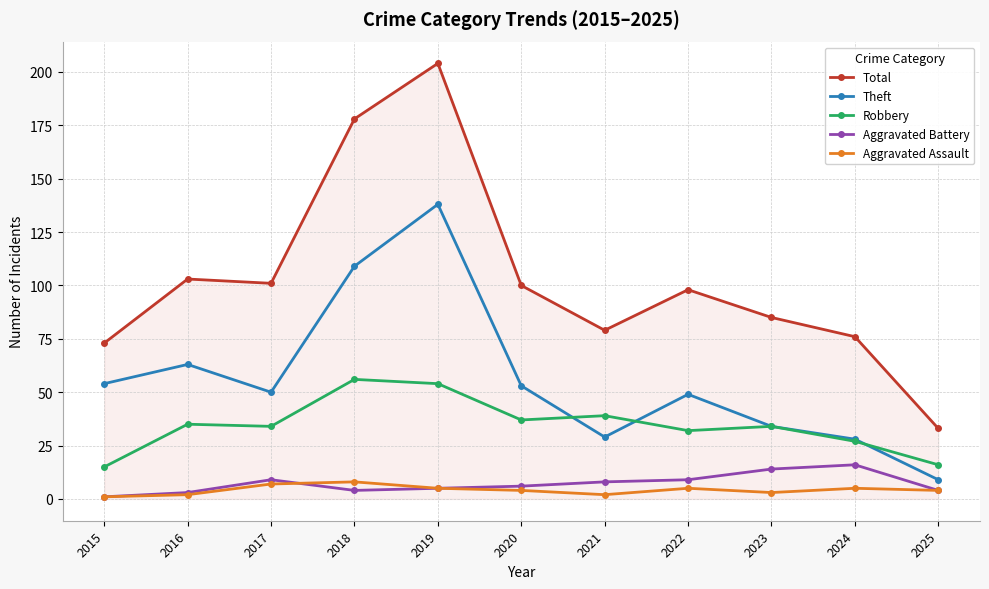

What is the value of the Aggravated Assault point at the 6th from the left?

4